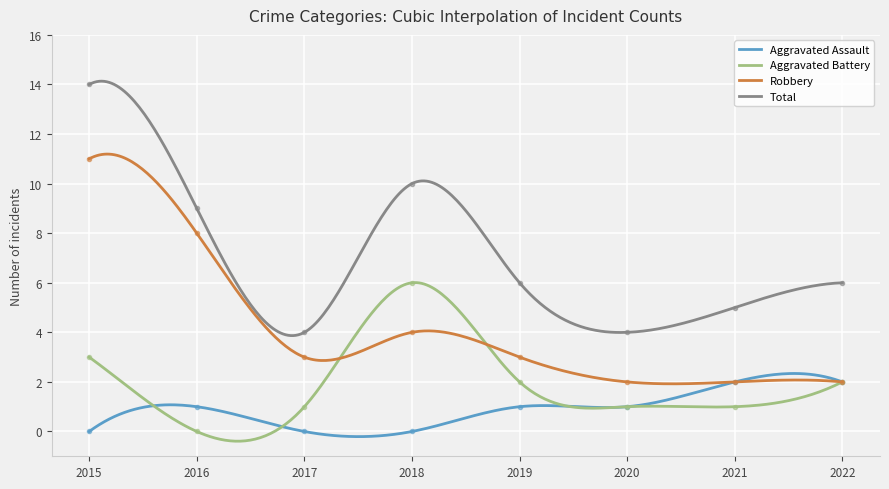

True or false: Total and Aggravated Assault intersect in this chart.

False